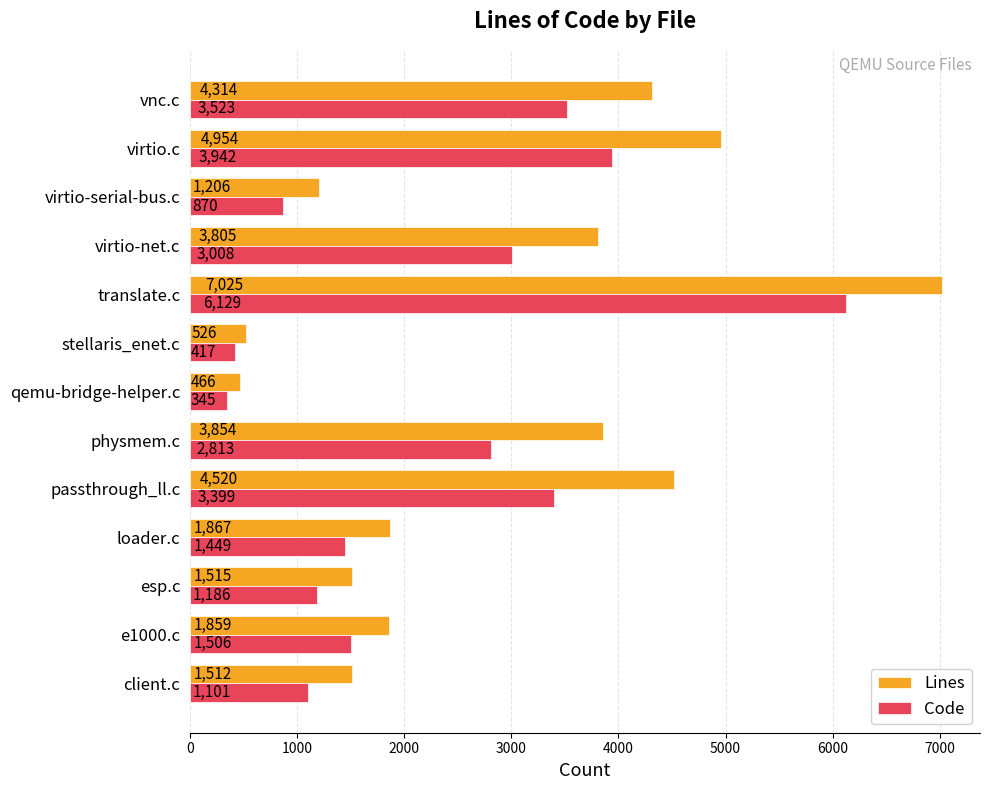

The Lines series shows 2153 at client.c. True or false?

False